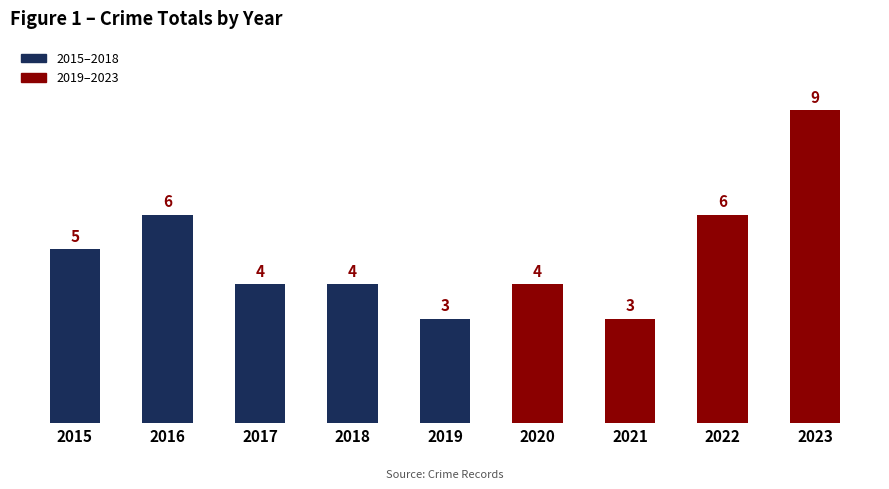

Is it true that the value at 2019 is 3?

True